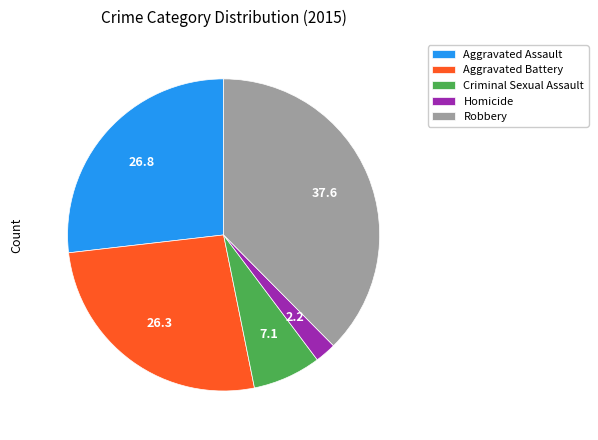

Which has a higher value, Criminal Sexual Assault or Homicide?

Criminal Sexual Assault